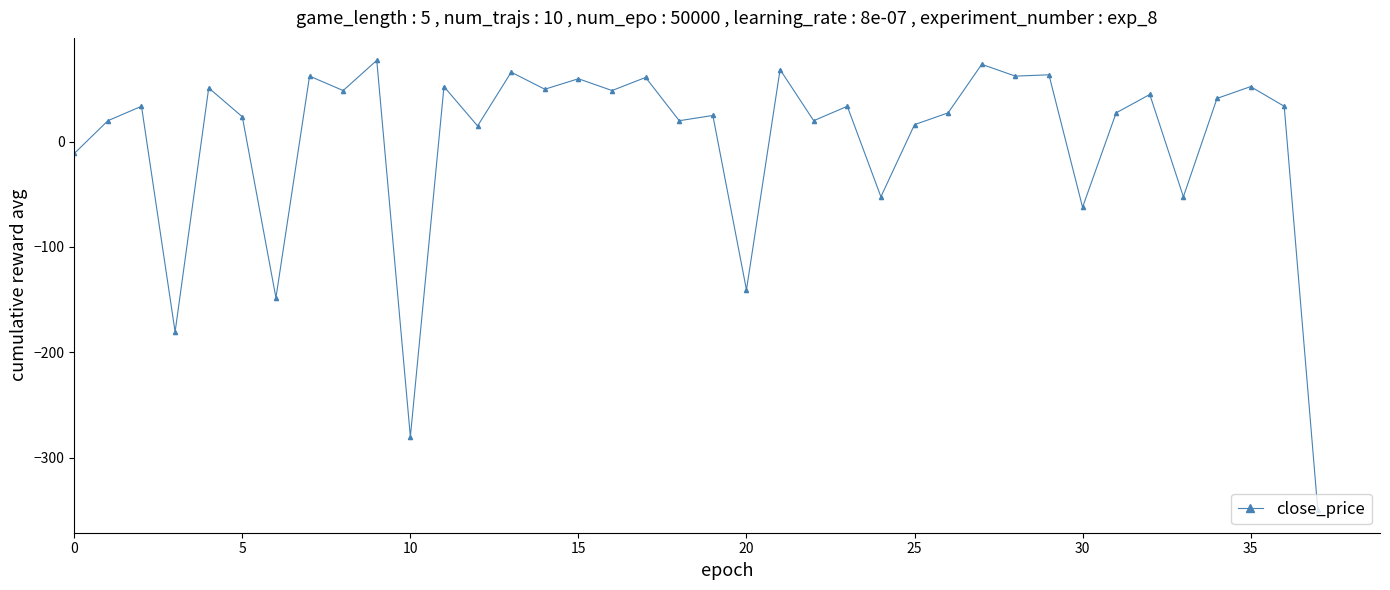

What is the minimum value shown in the chart?

-350.0